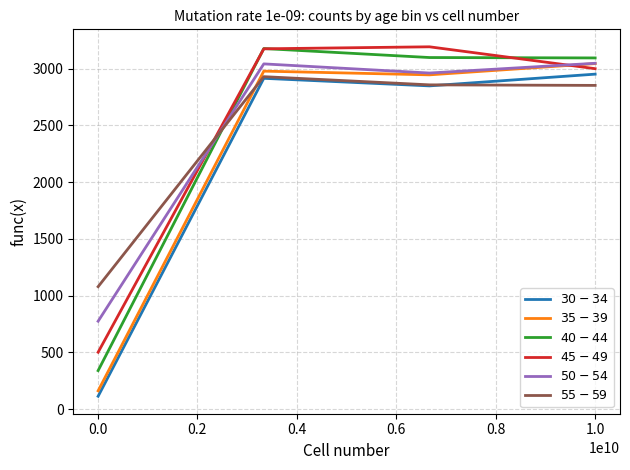

What is the maximum value shown in the chart?

3192.5